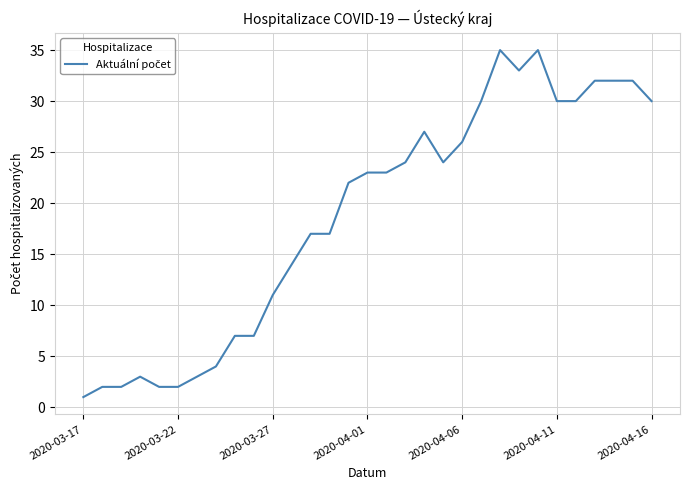

Reading right to left, extract all data points from this chart.

30	32	32	32	30	30	35	33	35	30	26	24	27	24	23	23	22	17	17	14	11	7	7	4	3	2	2	3	2	2	1